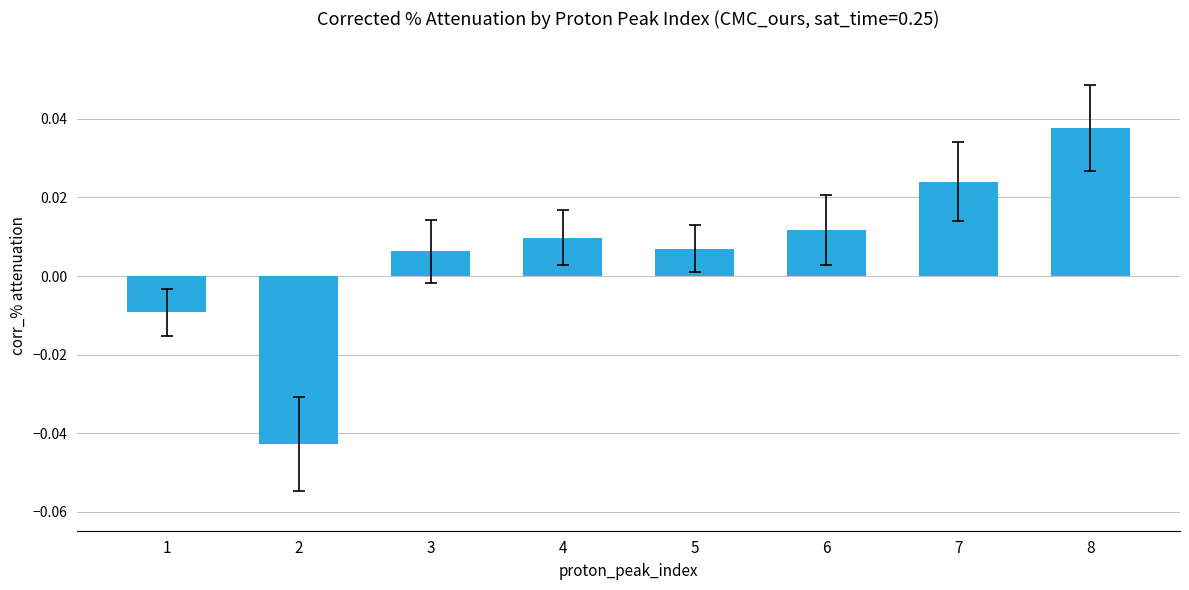

How many data points are above 0?

6